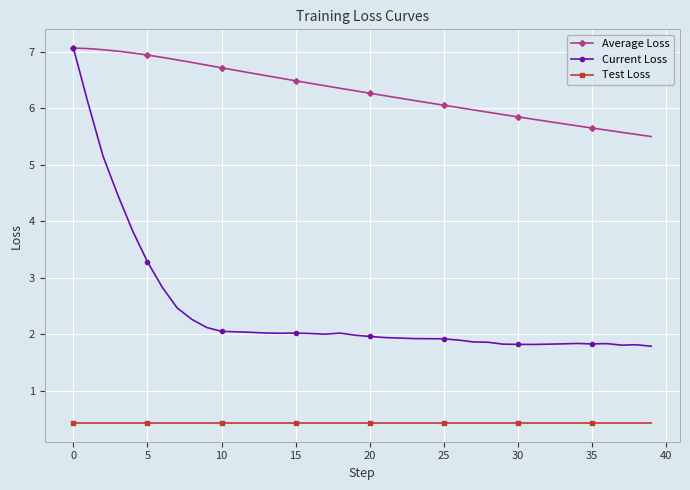

Which series has the largest range (max minus min)?

Current Loss